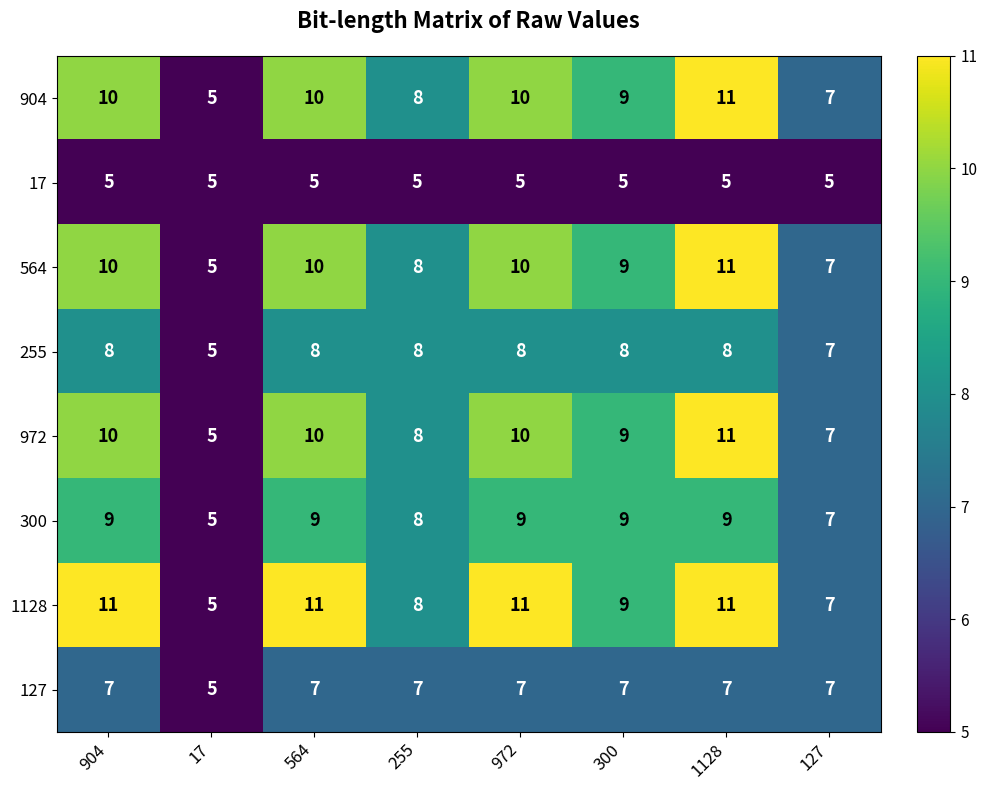

Count the 255 values in the range 8 to 9.

6